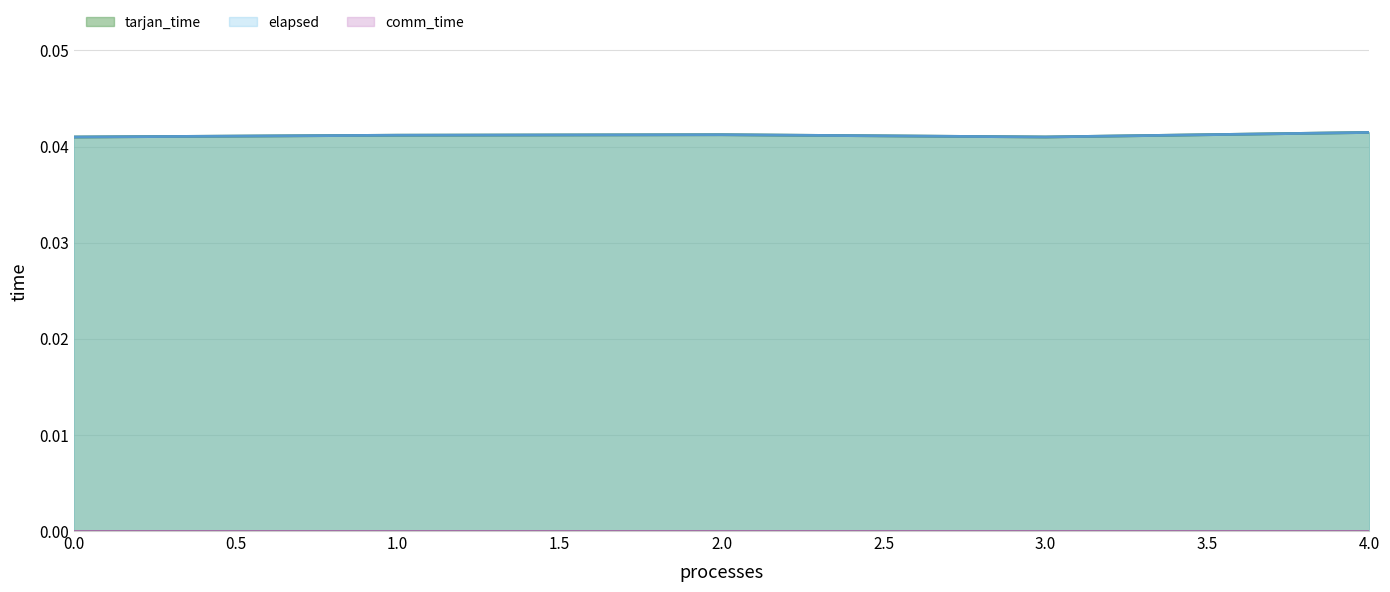

The value of tarjan_time at 0 is 0.0. True or false?

True